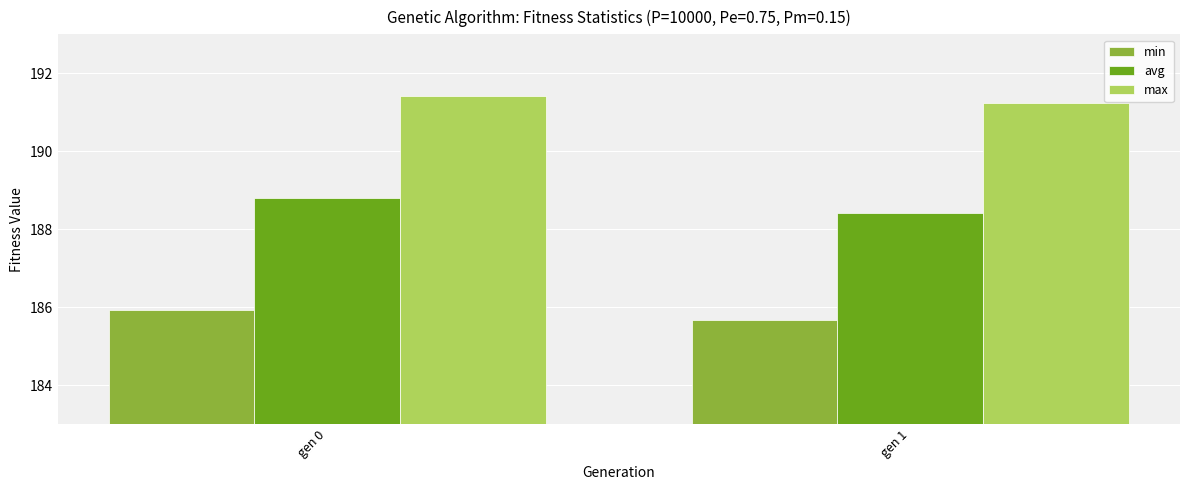

At gen 1, list the series in order from smallest to largest.

min, avg, max